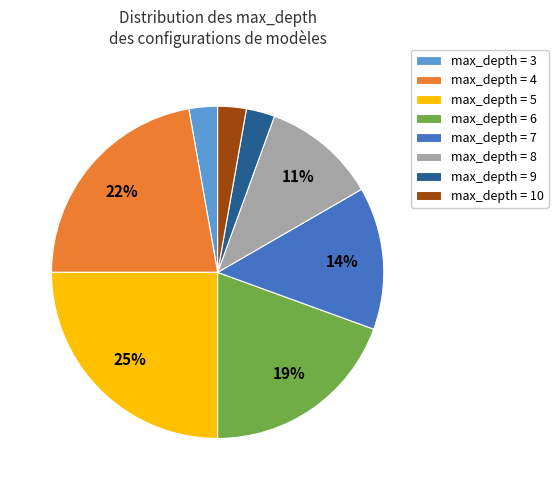

Do max_depth = 8 and max_depth = 5 together represent more than half of the pie?

No